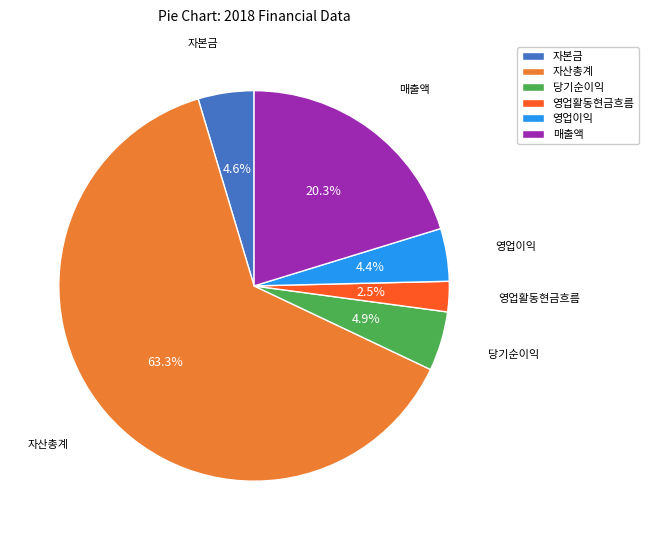

Which slice is the smallest?

영업활동현금흐름